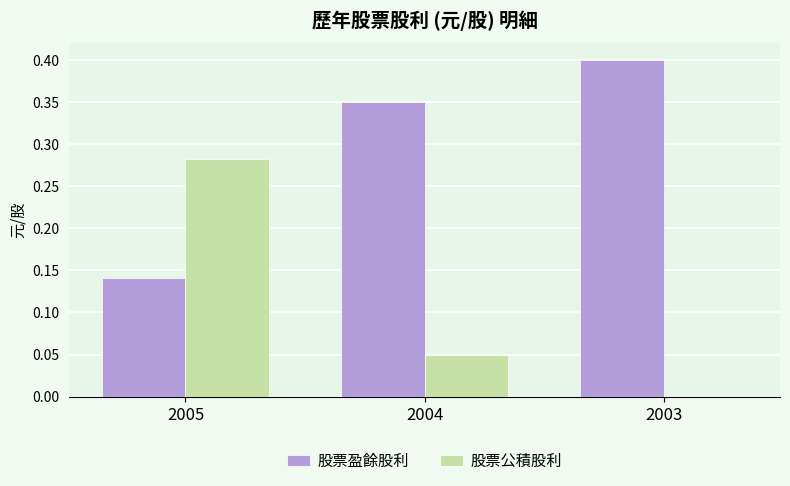

What is the sum of all 股票盈餘股利 values?

0.9